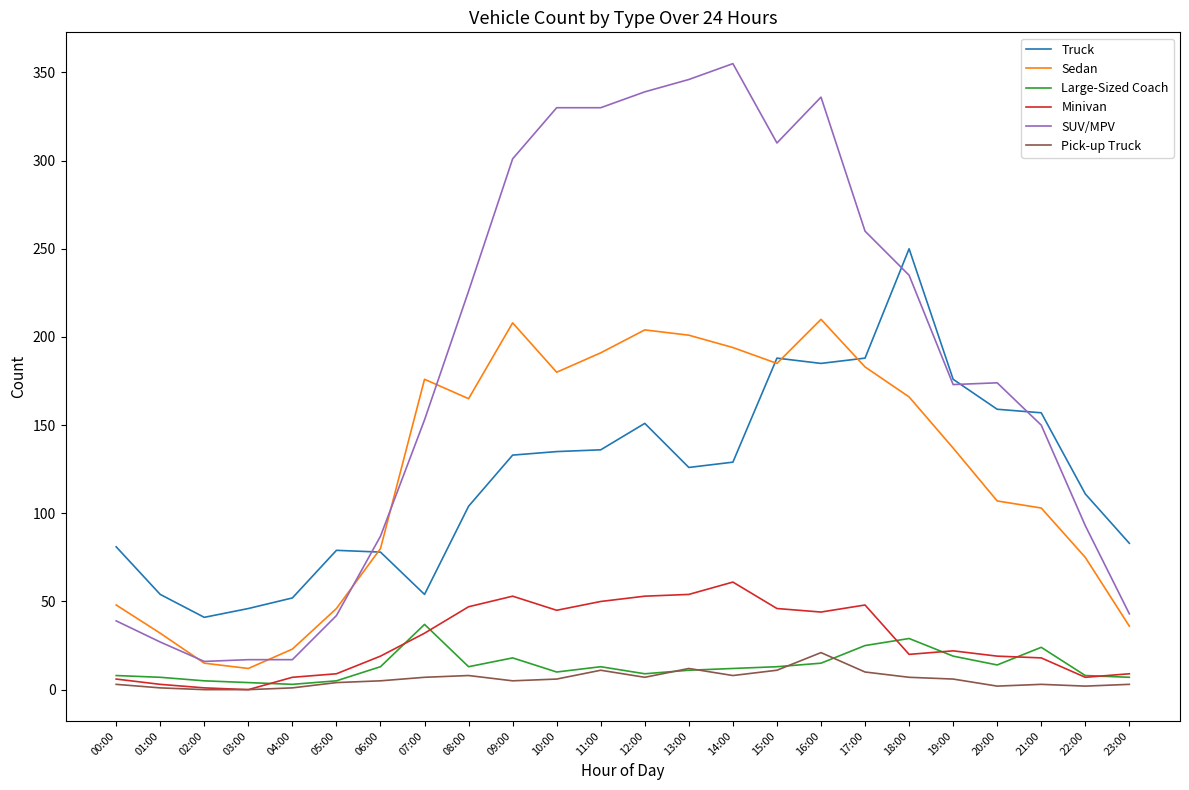

What is the highest value of the Truck series?

250